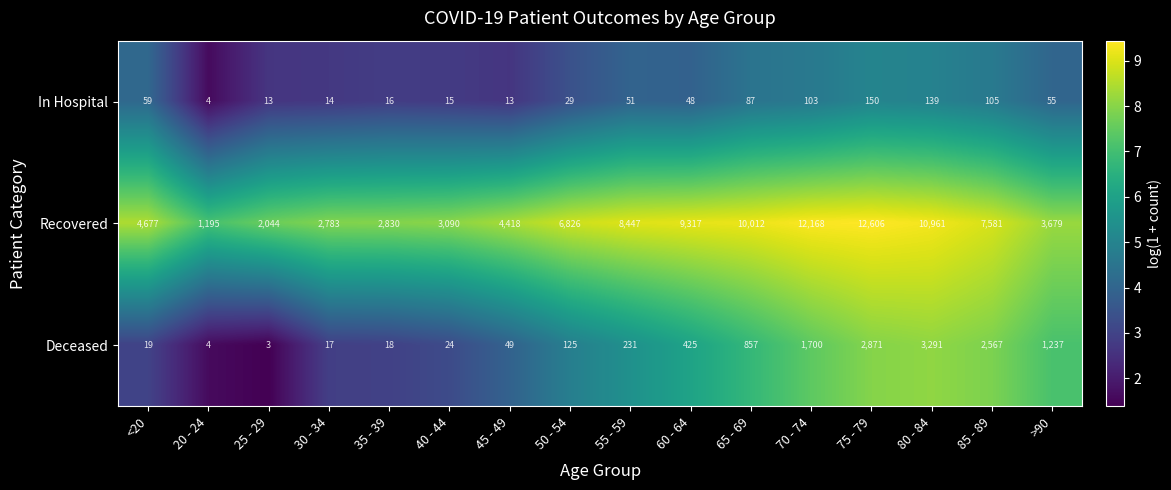

Count the number of categories in the chart.

16